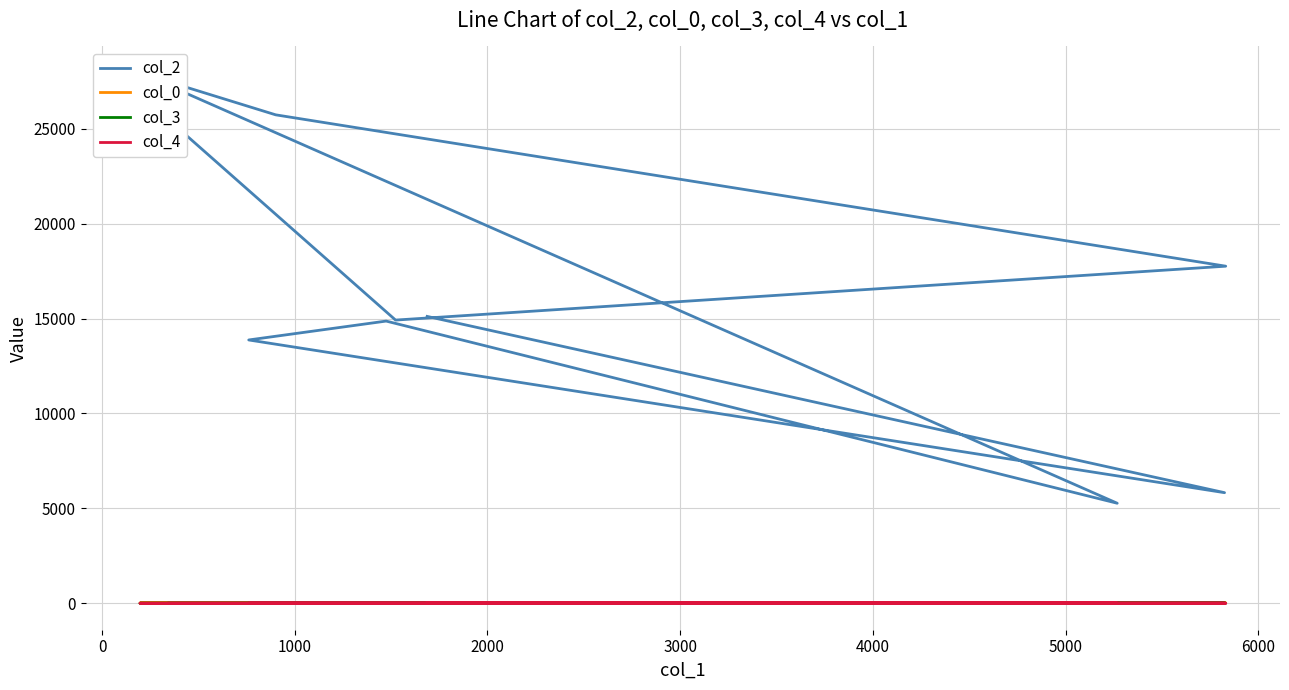

What is the maximum value for col_2?

27944.0